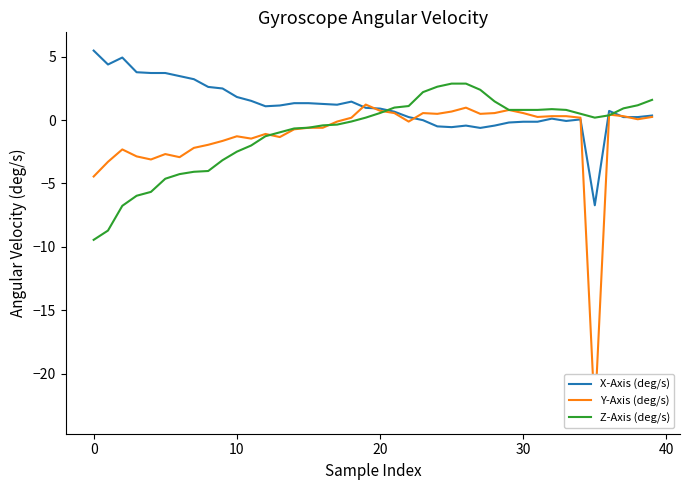

How many lines are shown in the chart?

3